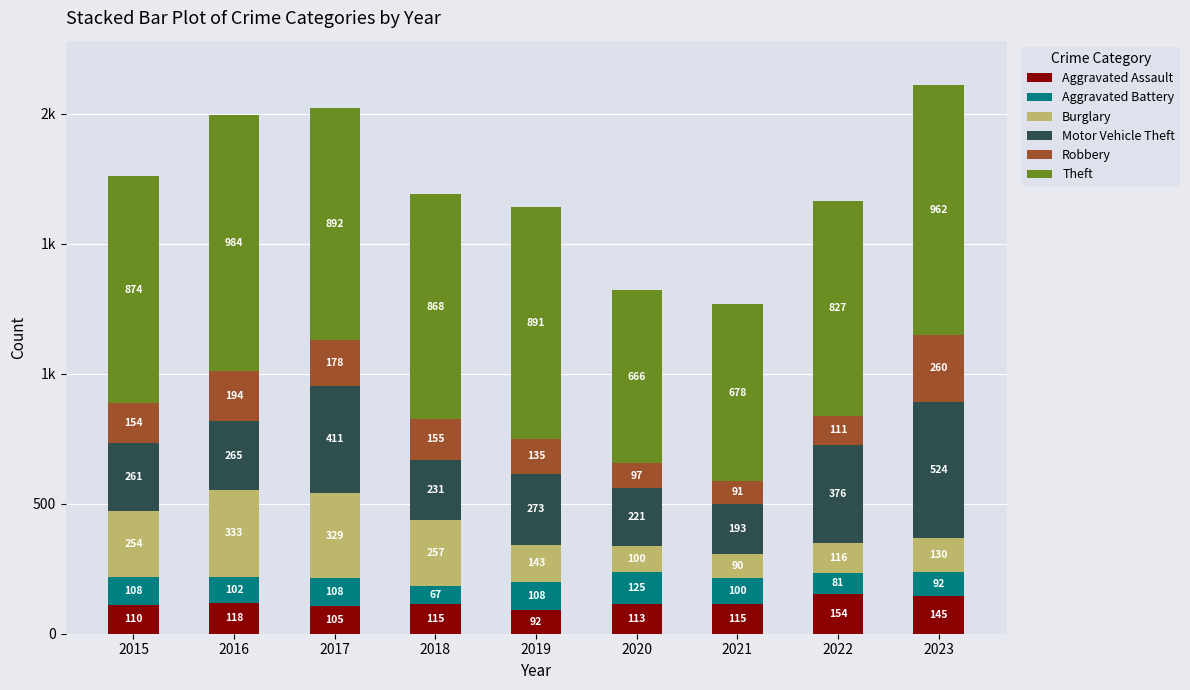

What are all the series names shown in the legend?

Aggravated Assault, Aggravated Battery, Burglary, Motor Vehicle Theft, Robbery, Theft